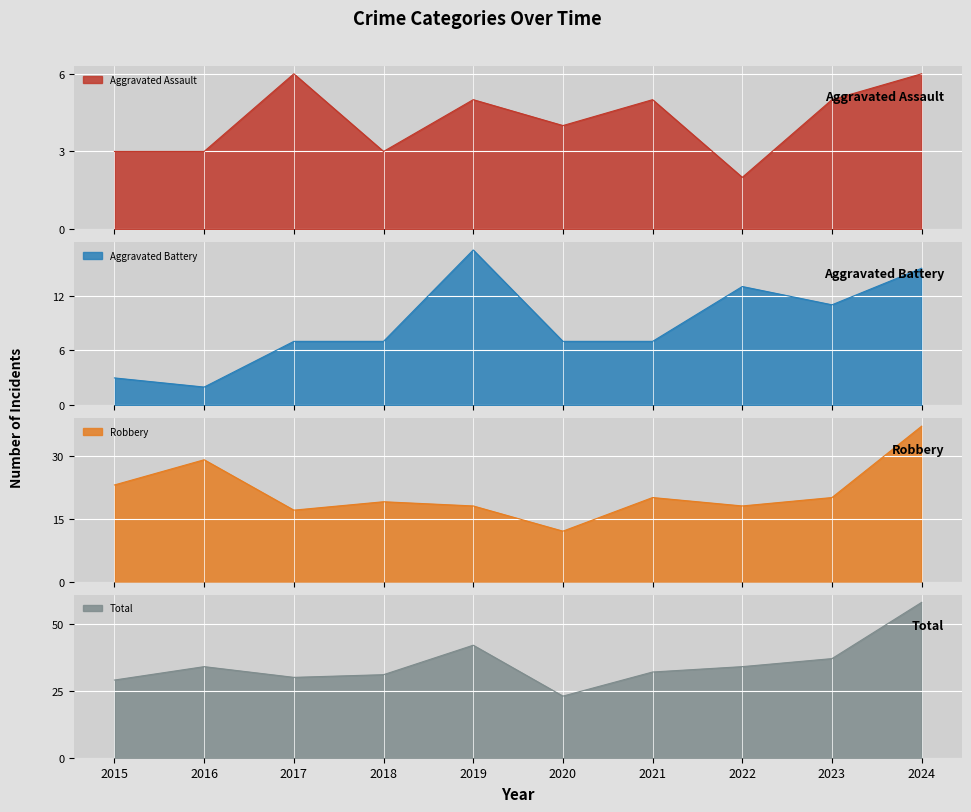

How many interior local valleys does the Robbery series have?

3